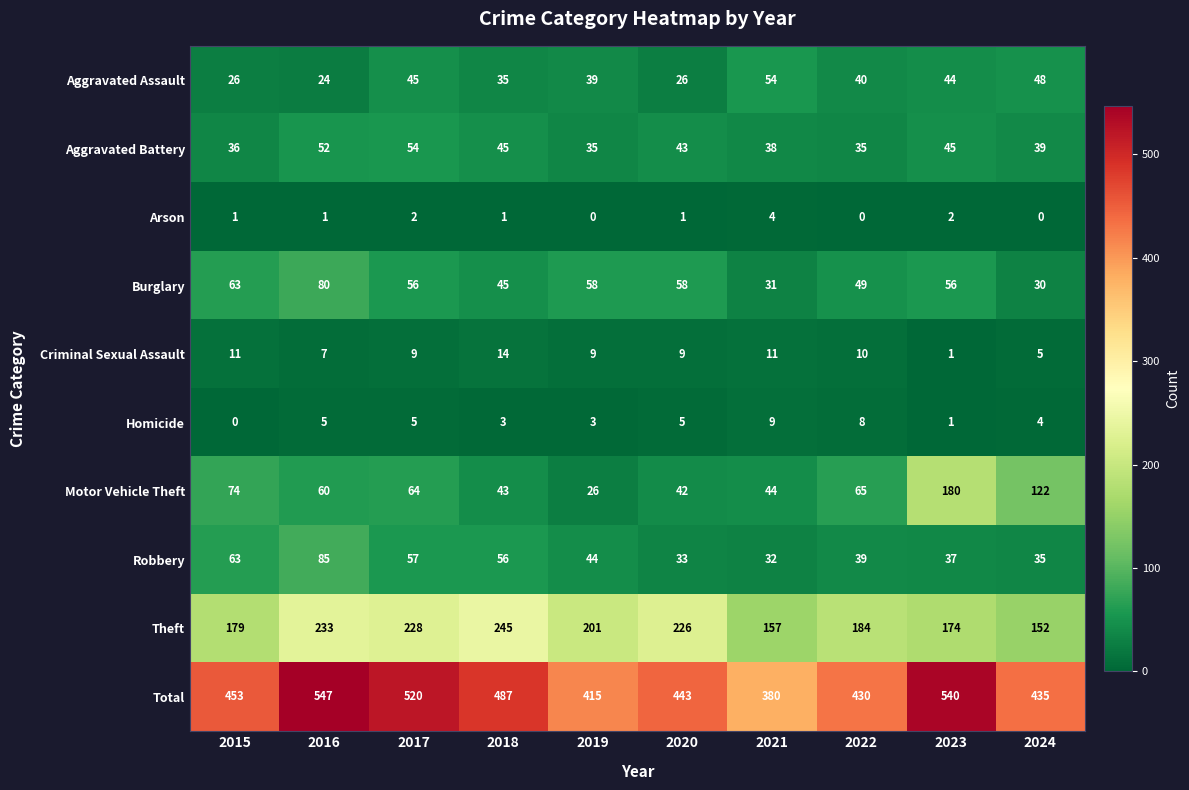

Rank the series at 2017 from lowest to highest value.

Arson, Homicide, Criminal Sexual Assault, Aggravated Assault, Aggravated Battery, Burglary, Robbery, Motor Vehicle Theft, Theft, Total